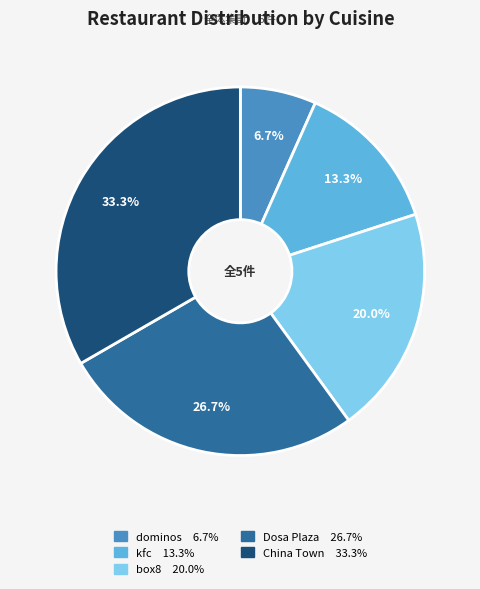

Between China Town and kfc, which is larger?

China Town